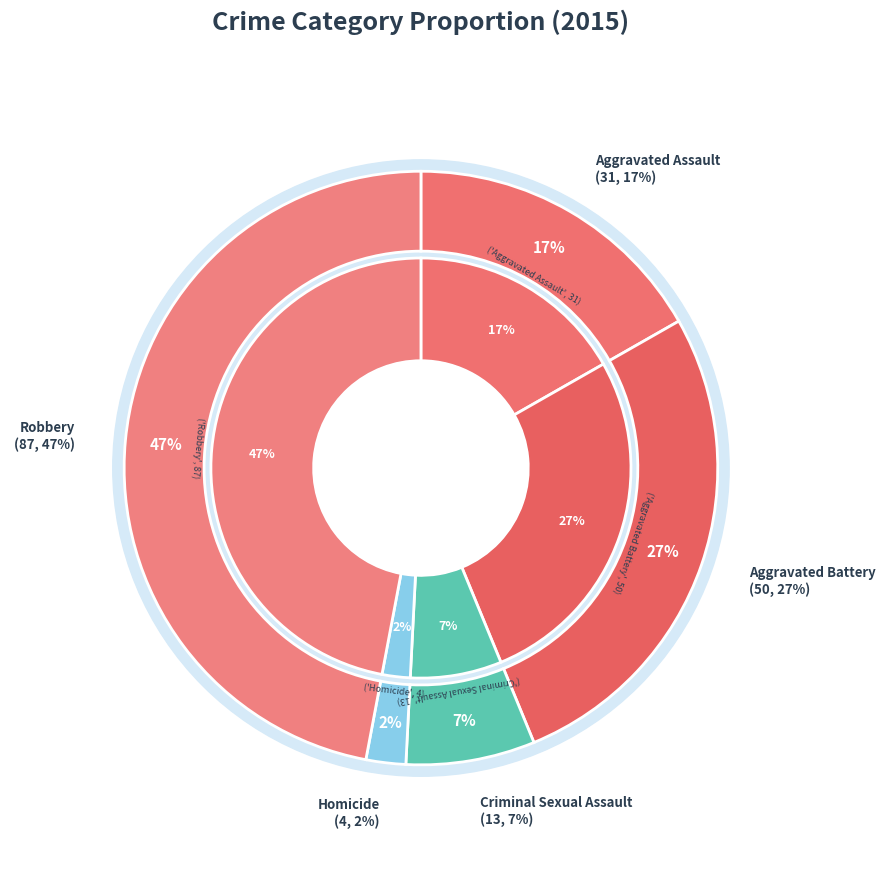

What percentage is the Aggravated Assault slice, to the nearest percent?

17%